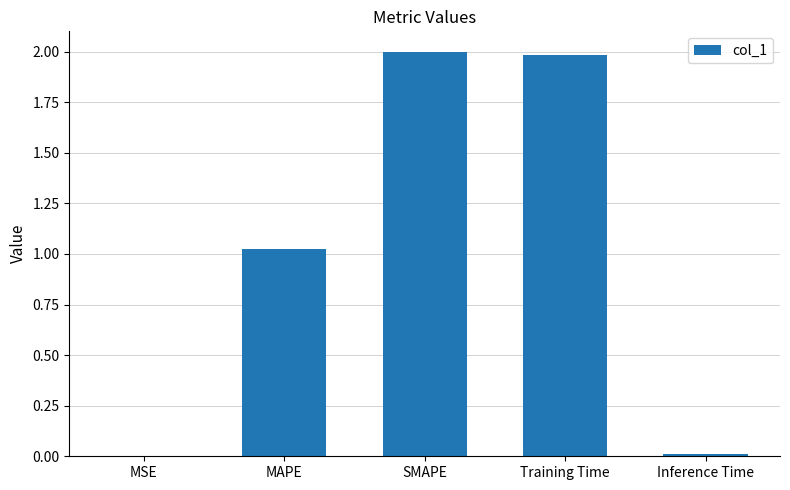

At which label is the value closest to 1?

MAPE